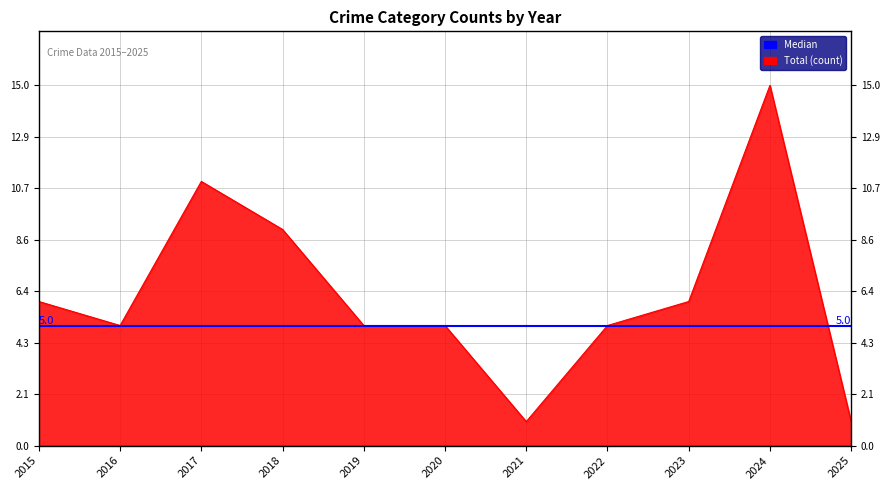

True or false: Aggravated Assault has a value of 0 at 2019.

False